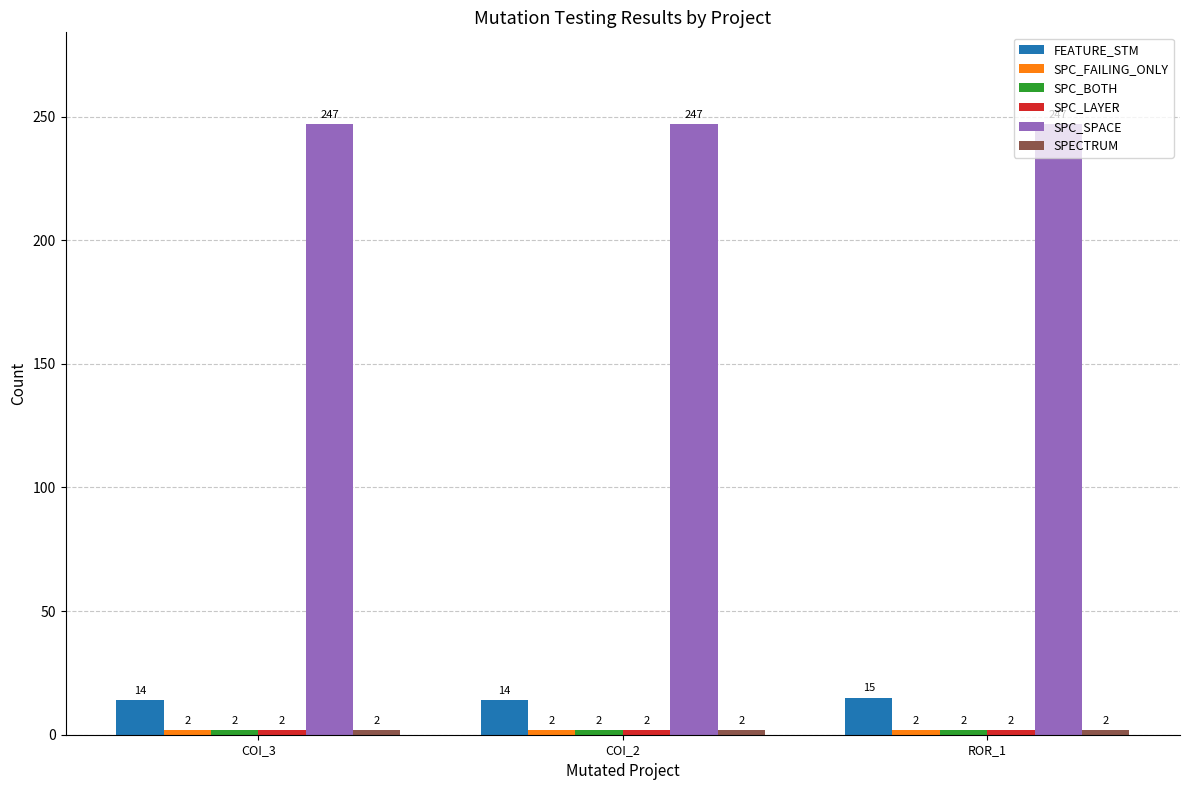

How many FEATURE_STM values are between 14 and 15?

3